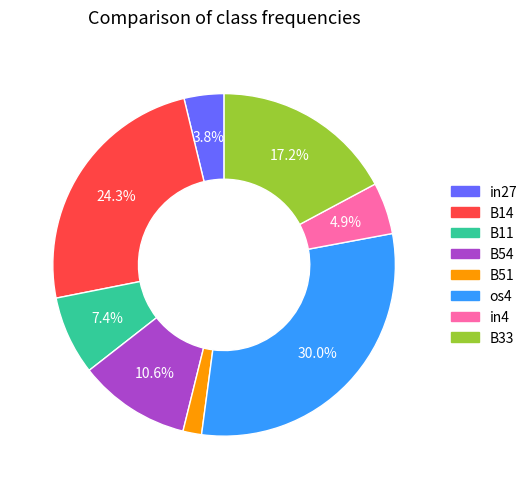

To the nearest percent, what percentage of the pie is B54?

11%